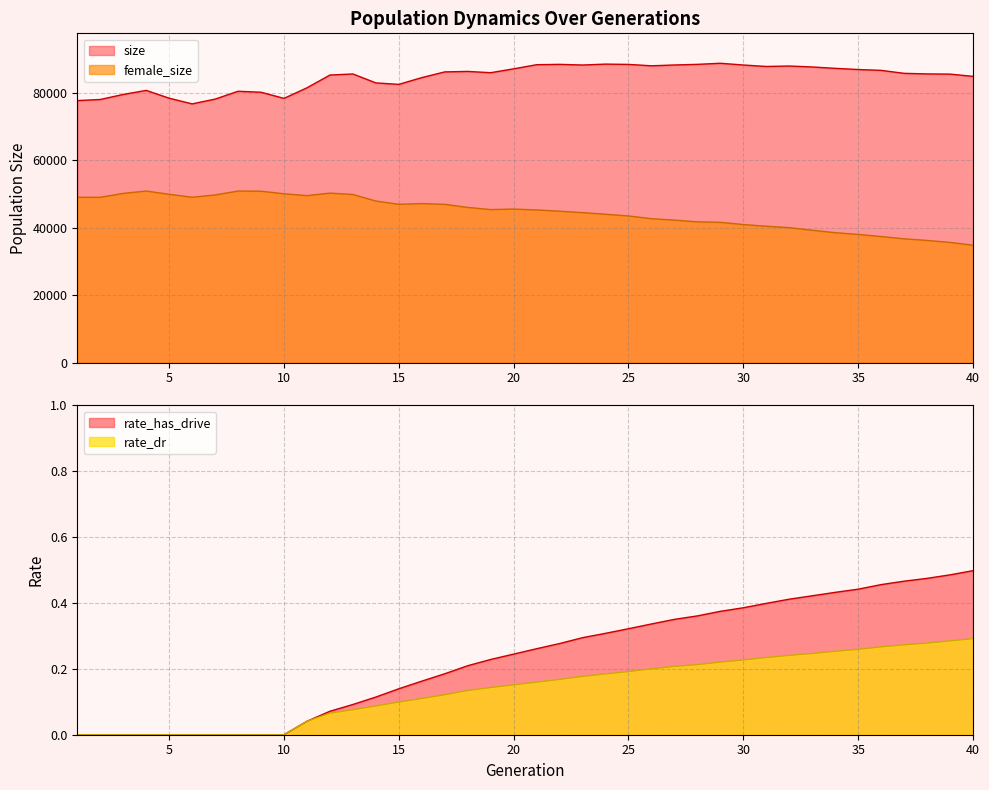

What is the sum of the female_size values at 23 and 9?

95229.0